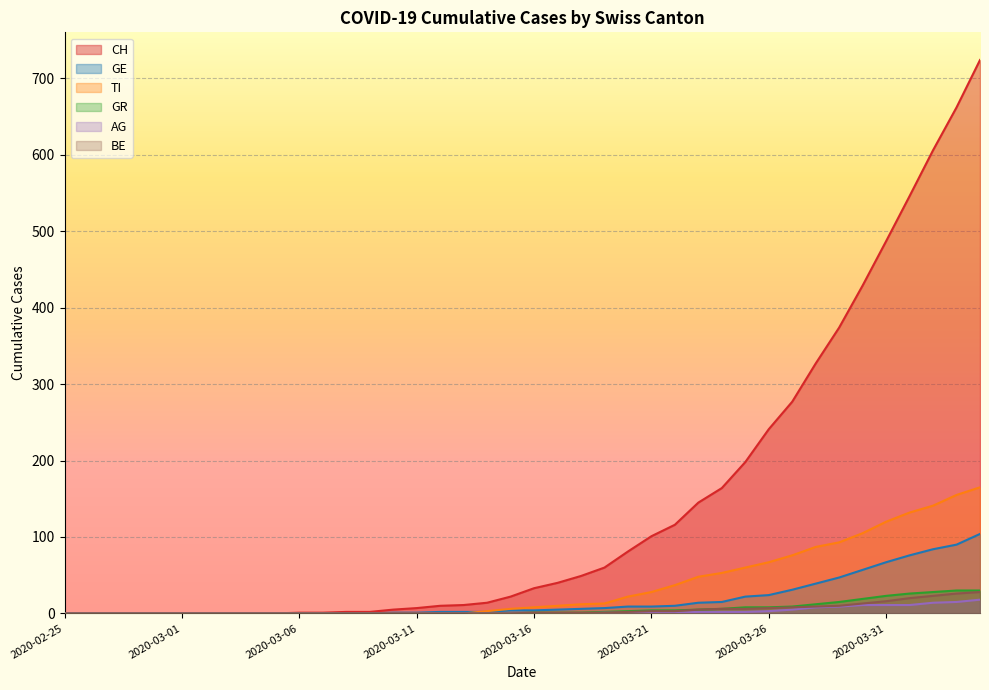

Which series has the largest range (max minus min)?

CH